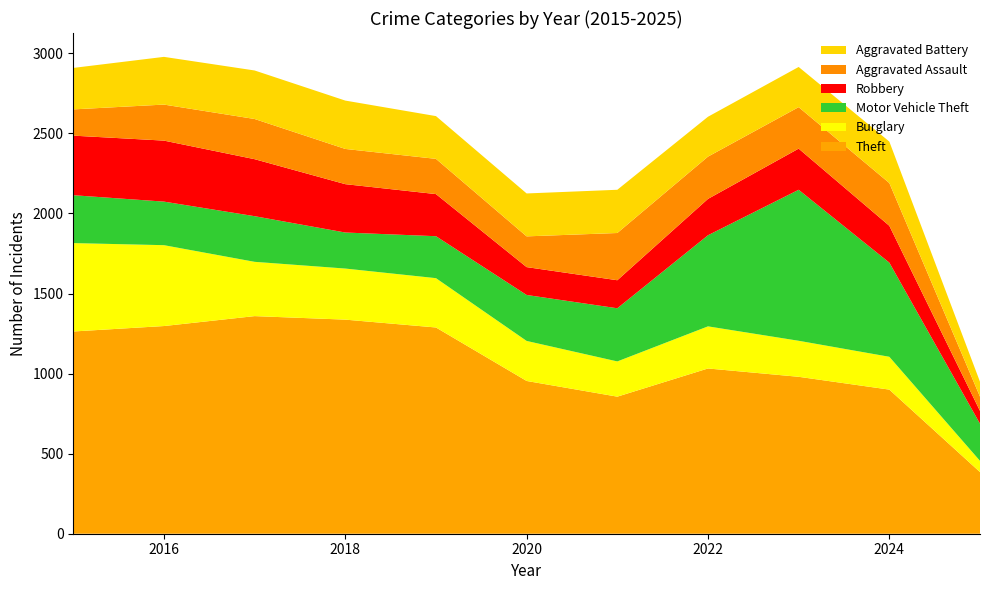

Reading left to right, what are all the values shown in this chart?

Theft: 1263	1297	1359	1337	1288	954	856	1032	980	900	385
Burglary: 552	505	339	319	308	250	220	263	225	205	70
Motor Vehicle Theft: 299	272	285	225	262	287	332	569	943	588	232
Robbery: 372	381	356	302	263	174	175	227	257	230	80
Aggravated Assault: 164	225	251	220	220	192	295	264	259	267	89
Aggravated Battery: 259	298	303	302	267	268	270	249	251	259	93